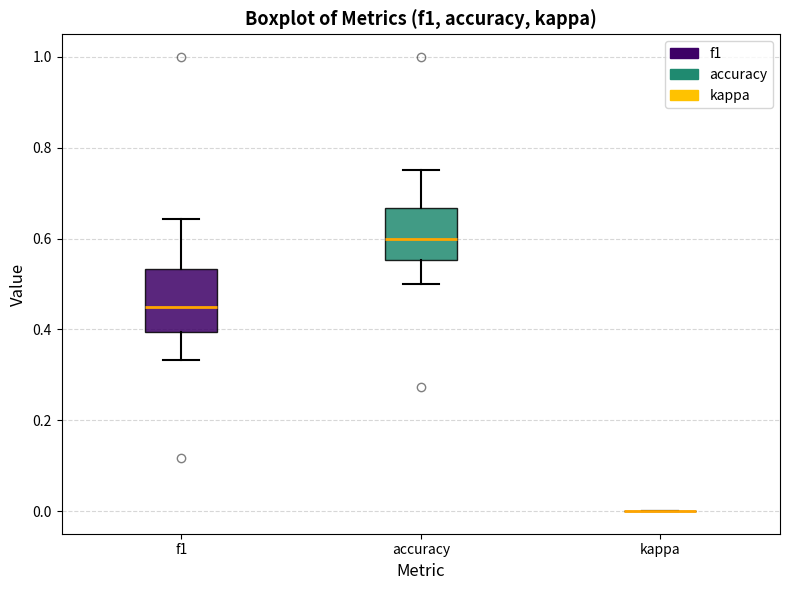

Reading left to right, transcribe this box plot: for each box, give where its median line is, the range the box spans, and where its two whiskers end, as read against the y-axis. The values are not printed on the chart, so give them approximately, as read against the axis.

f1: median 0.46, box 0.40 to 0.54, whiskers 0.34 to 0.64
accuracy: median 0.60, box 0.56 to 0.66, whiskers 0.50 to 0.76
kappa: box collapsed to a line at 0.00, whiskers 0.00 to 0.00